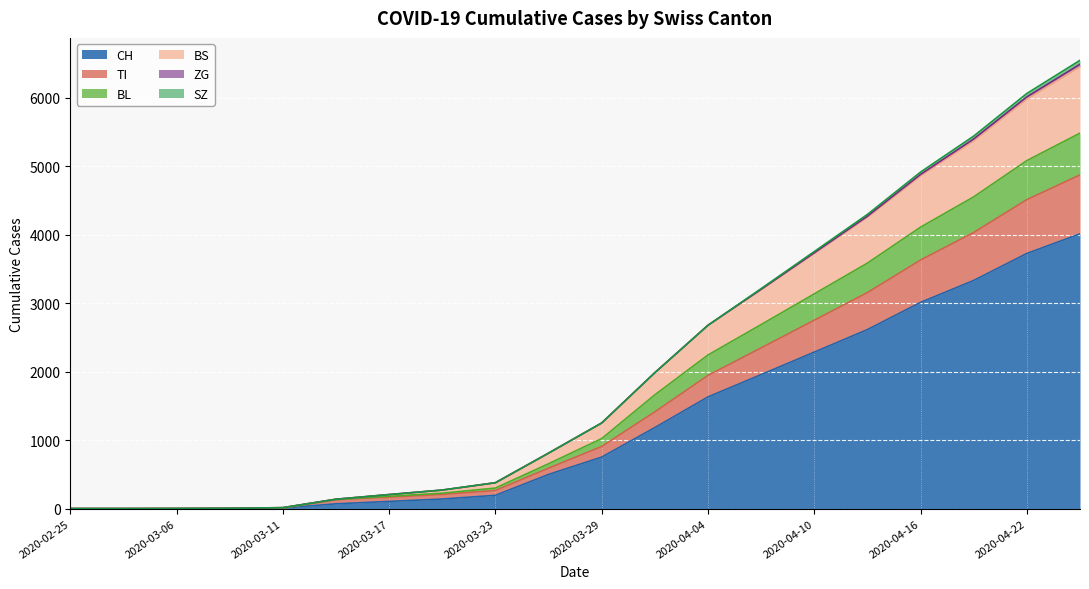

What is the highest value of the CH series?

4010